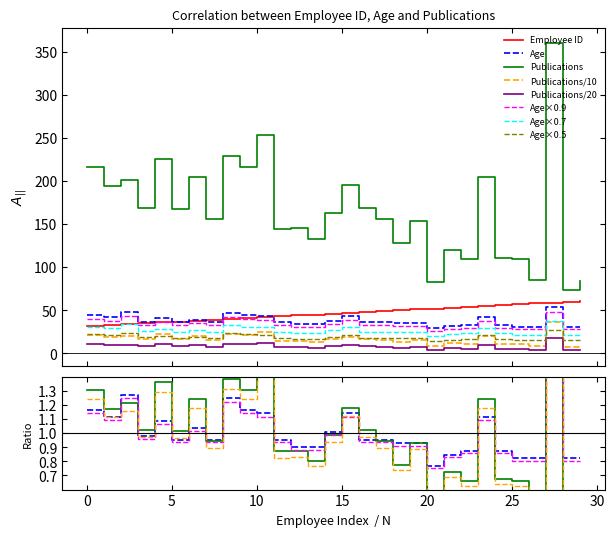

What is the average value of the Age series?

37.7